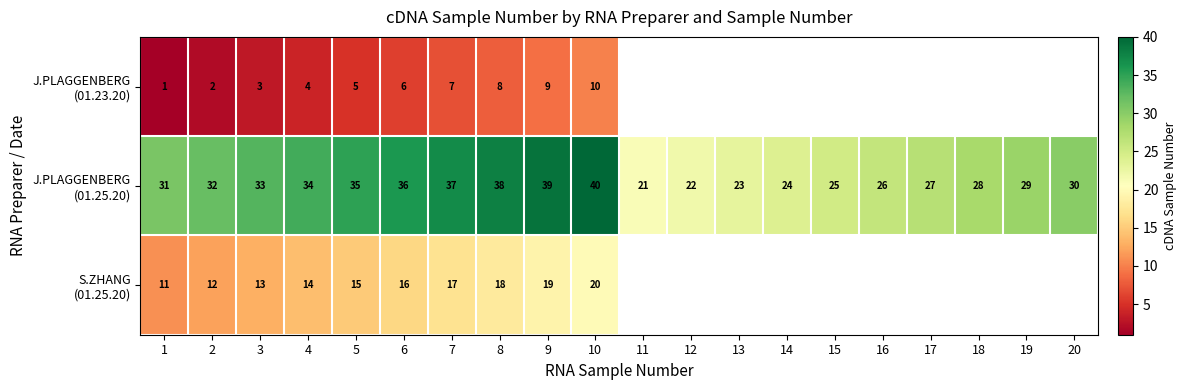

What is the total value across all series at 9?

67